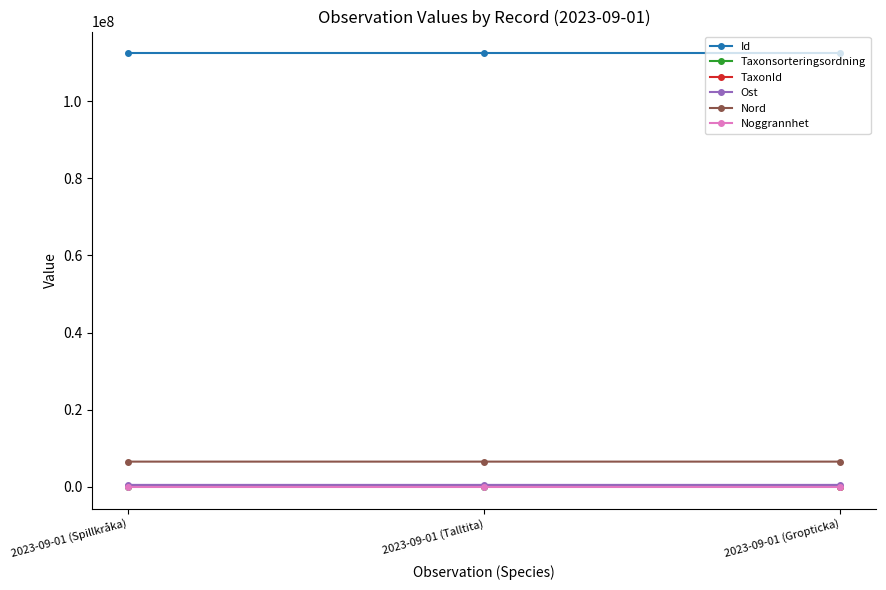

What is the lowest value of the TaxonId series?

1101